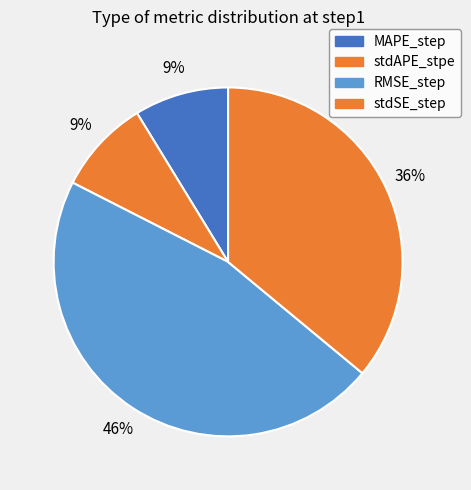

To the nearest percent, what portion does MAPE_step represent?

9%